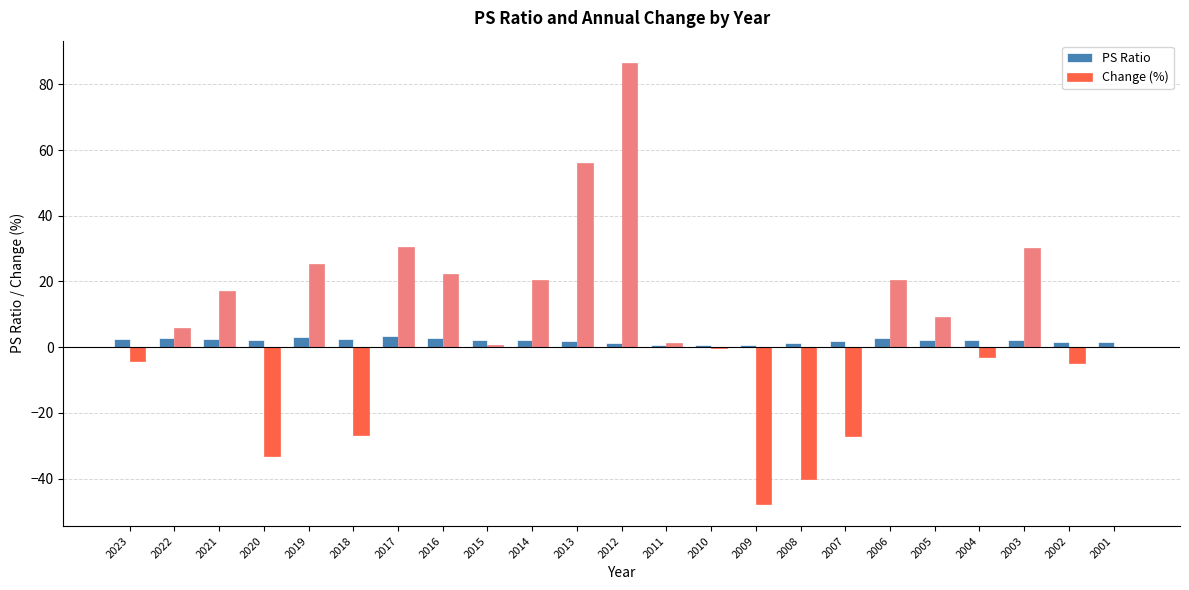

Where does the PS Ratio series first go above 2?

2023